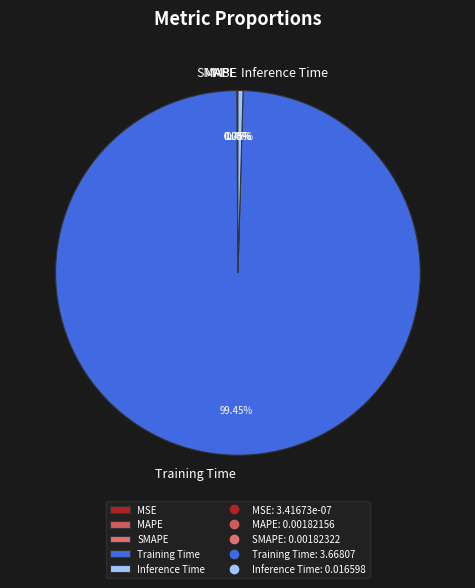

Which slice is the largest?

Training Time